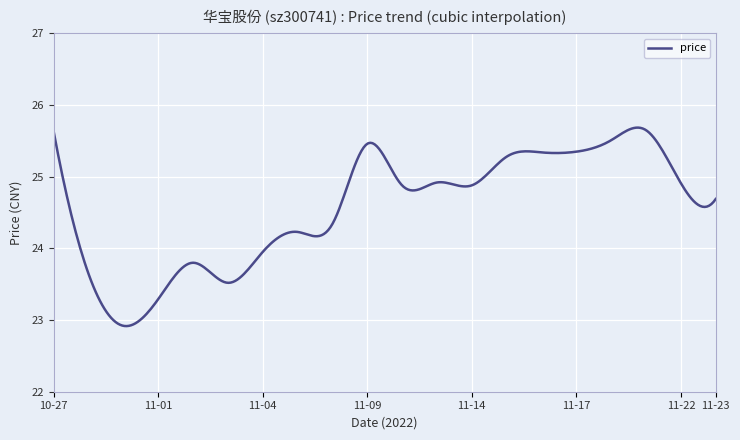

What is the maximum value shown in the chart?

25.7